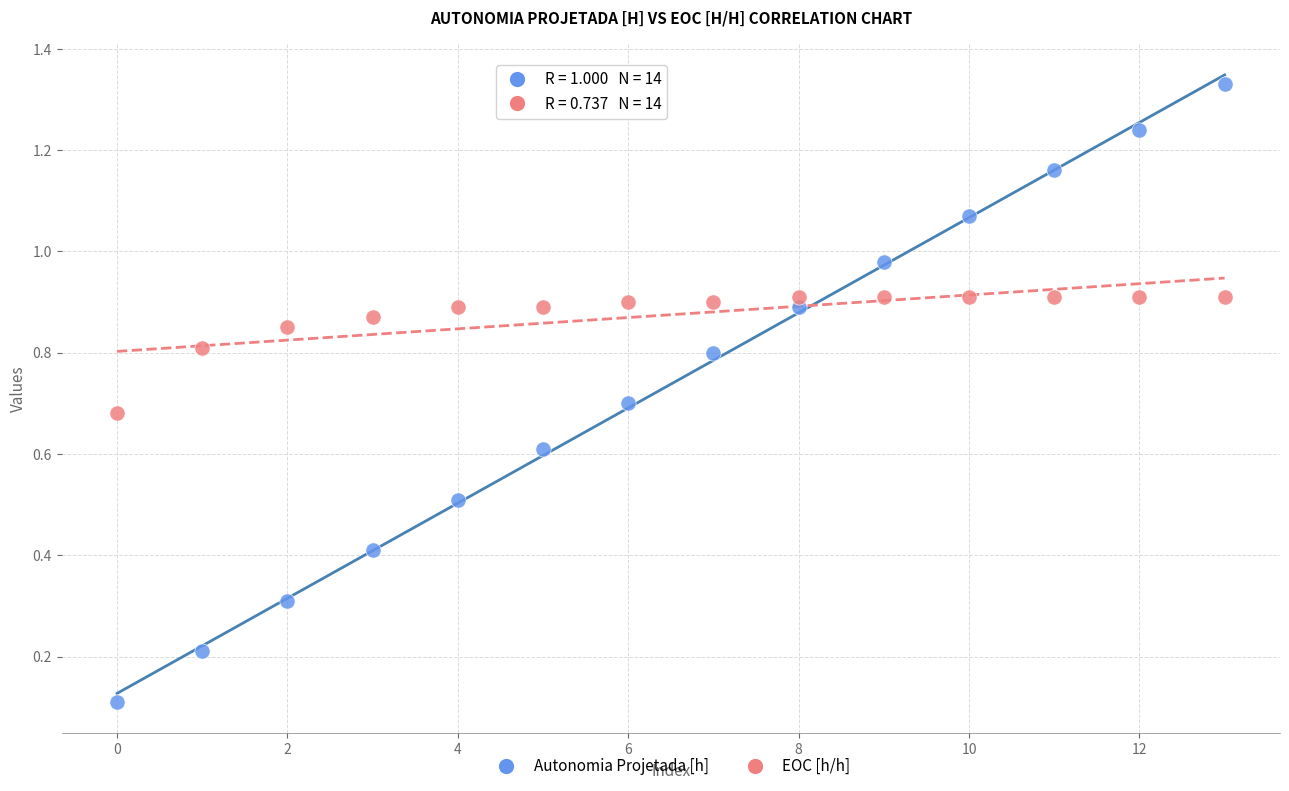

Which series reaches the minimum Y coordinate?

Autonomia Projetada [h]